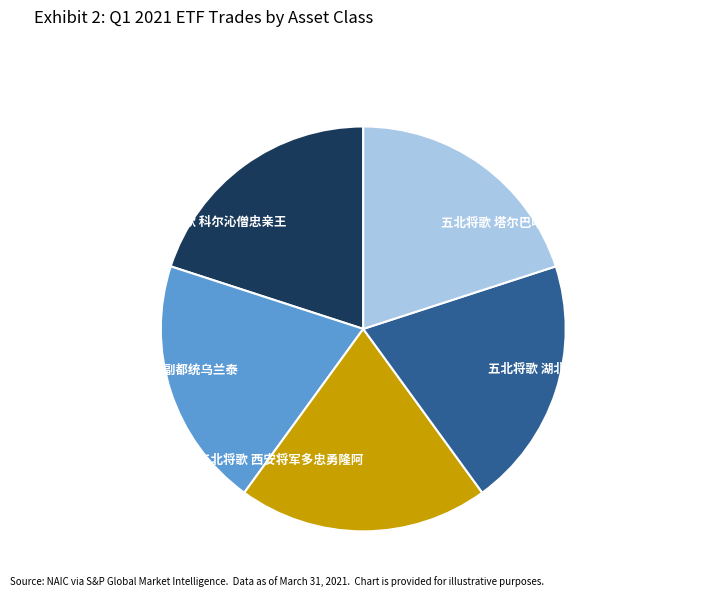

Is there any slice that represents more than half of the pie?

No